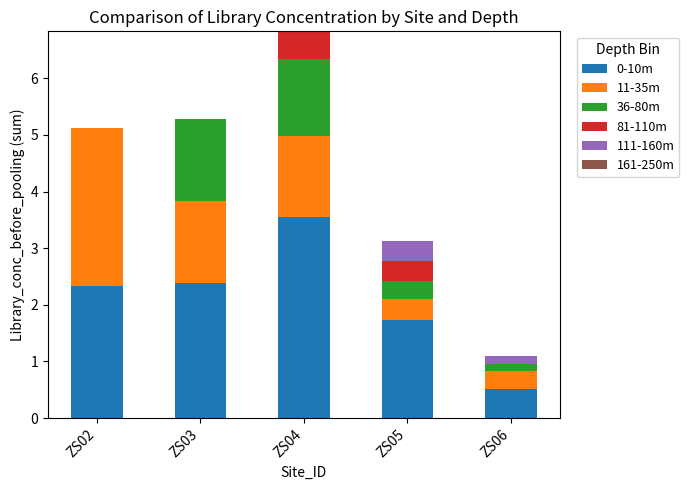

What is the difference between the 0-10m values at ZS05 and ZS02?

0.6